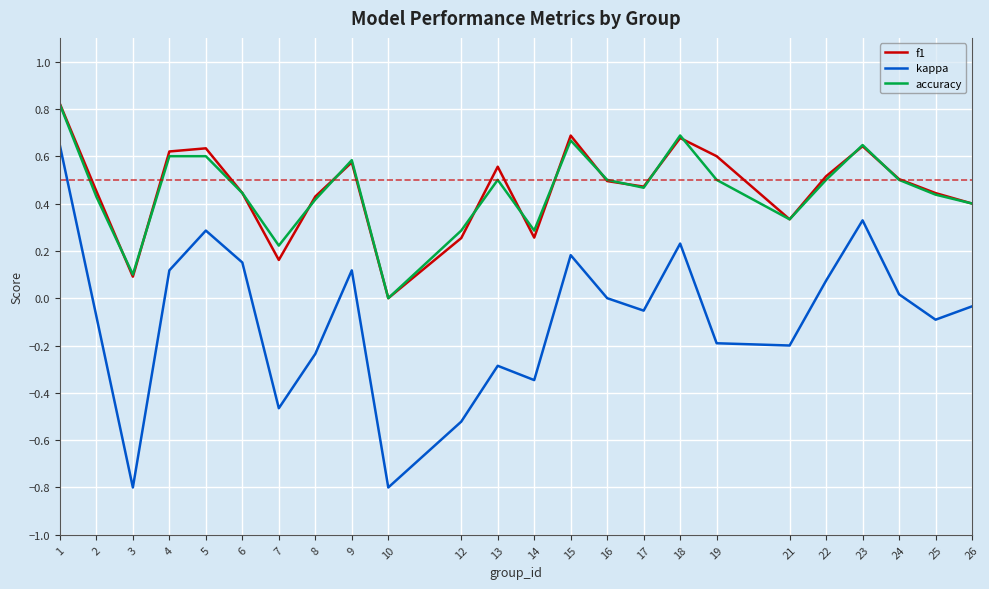

True or false: f1 and kappa cross at least once.

False